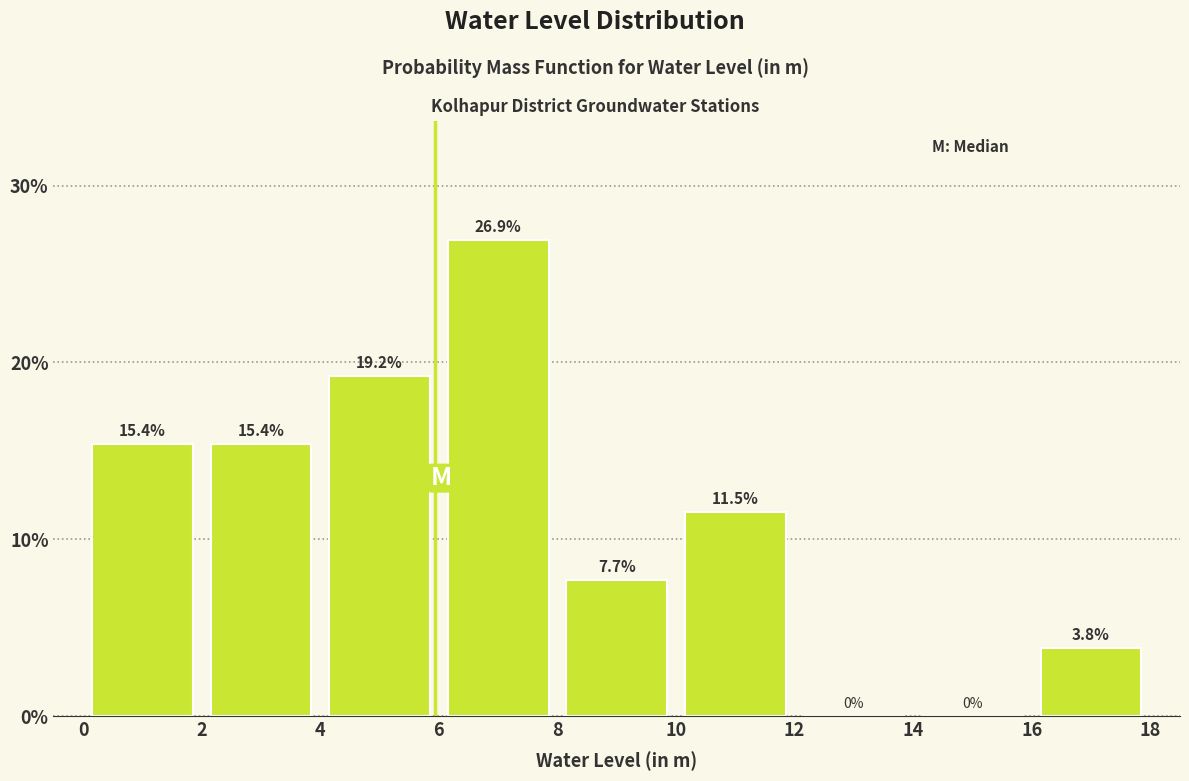

Reading left to right, list every bar in this chart as the range it spans on the x-axis followed by its height.

0 to 2: 15.4
2 to 4: 15.4
4 to 6: 19.2
6 to 8: 26.9
8 to 10: 7.7
10 to 12: 11.5
12 to 14: 0.0
14 to 16: 0.0
16 to 18: 3.8